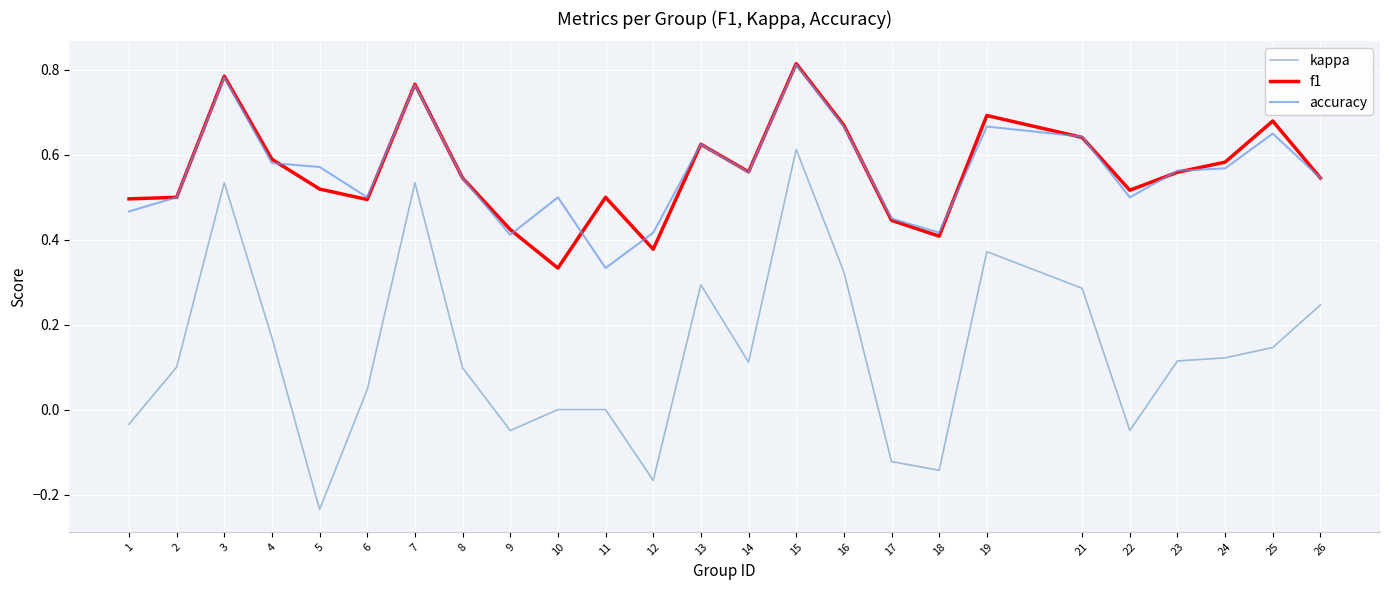

What are all the series names shown in the legend?

kappa, f1, accuracy